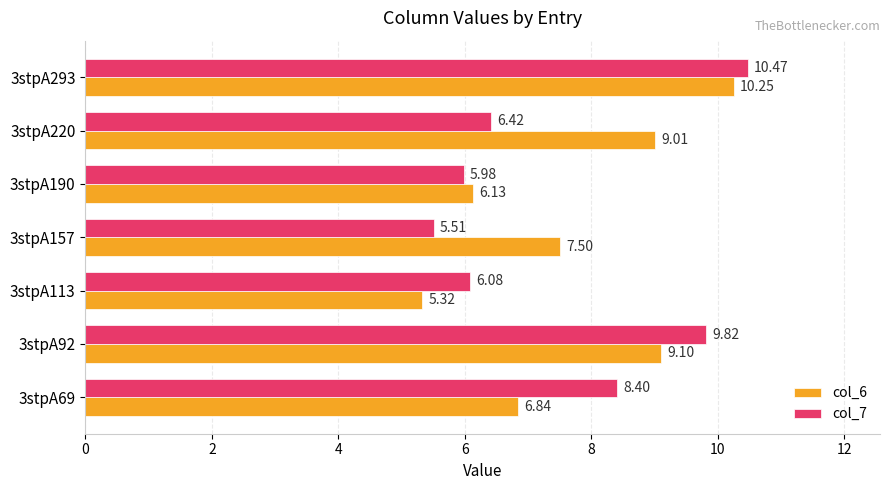

Rank the categories by col_6 value from lowest to highest.

3stpA113, 3stpA190, 3stpA69, 3stpA157, 3stpA220, 3stpA92, 3stpA293